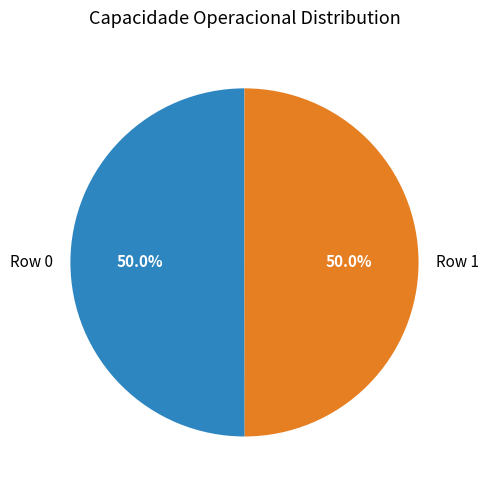

To the nearest percent, what percentage of the pie is Row 1?

50%